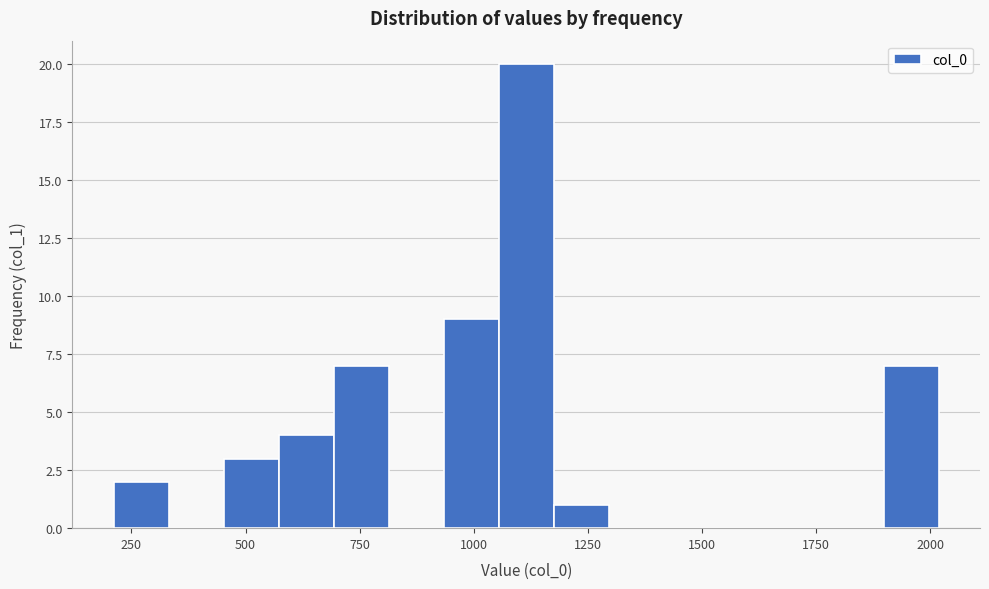

Read against the x-axis, roughly where is the centre of the tallest bar?

1100